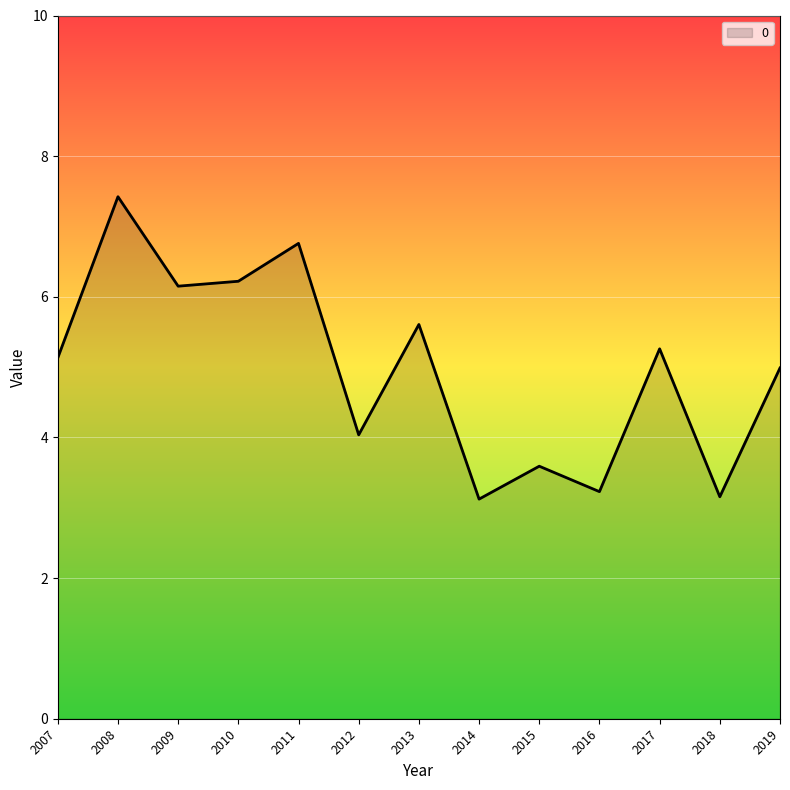

At which label does the data first exceed 5?

2007